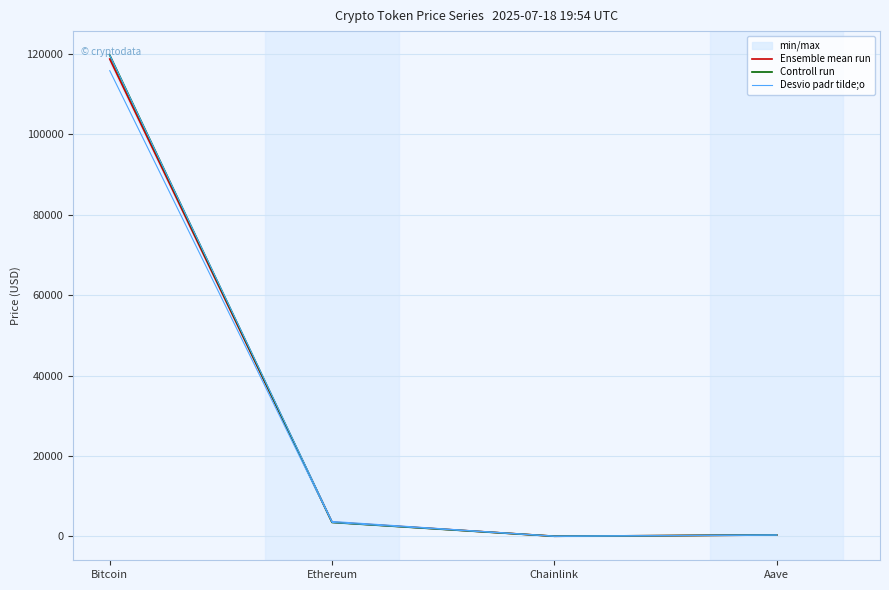

What is the difference between the maximum and minimum values in the Ensemble mean run series?

118726.5